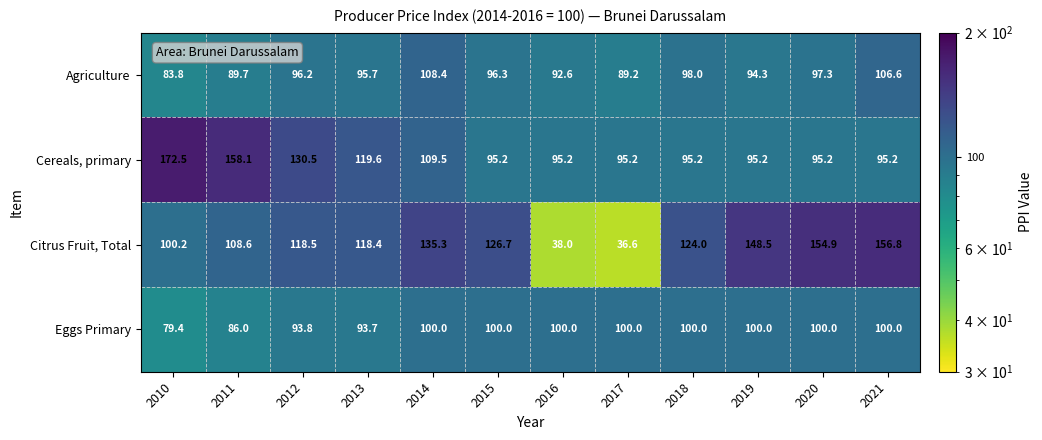

How many data points does each series have?

12